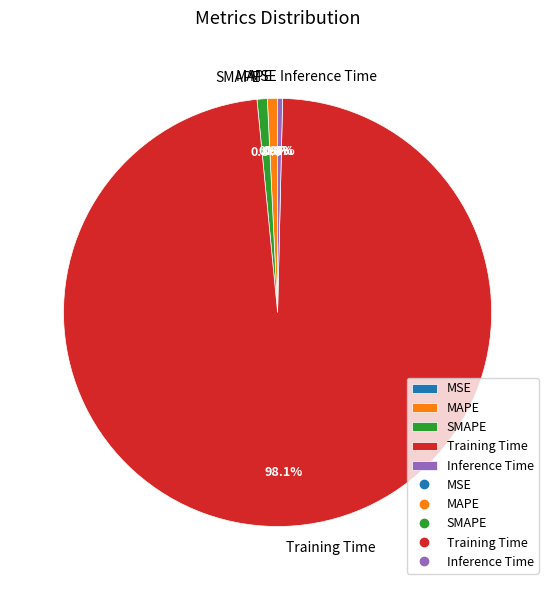

What is the largest slice in the pie chart?

Training Time